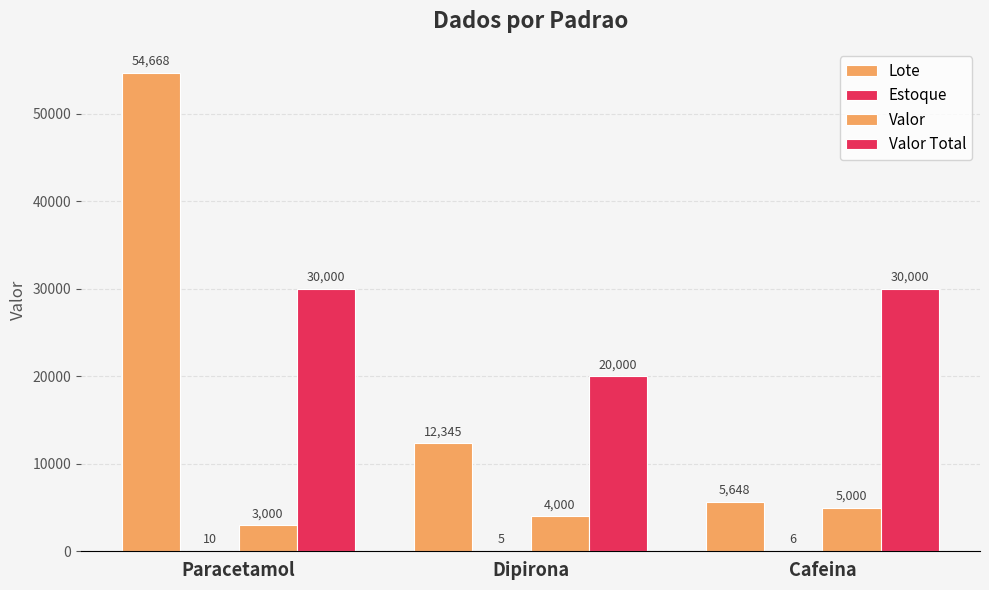

What is the average value of the Valor Total series?

26667